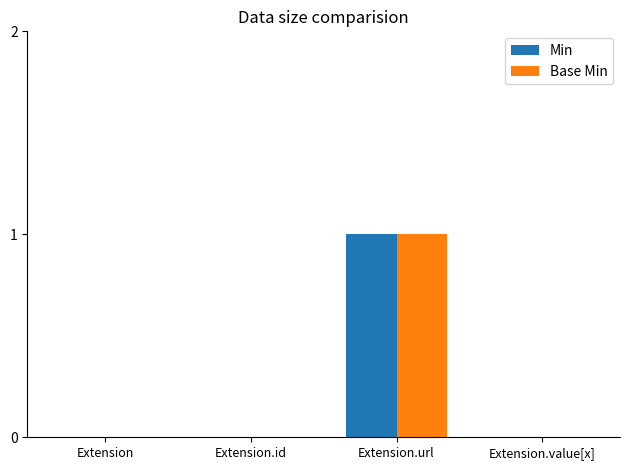

At which category is the sum across all series the highest?

Extension.url